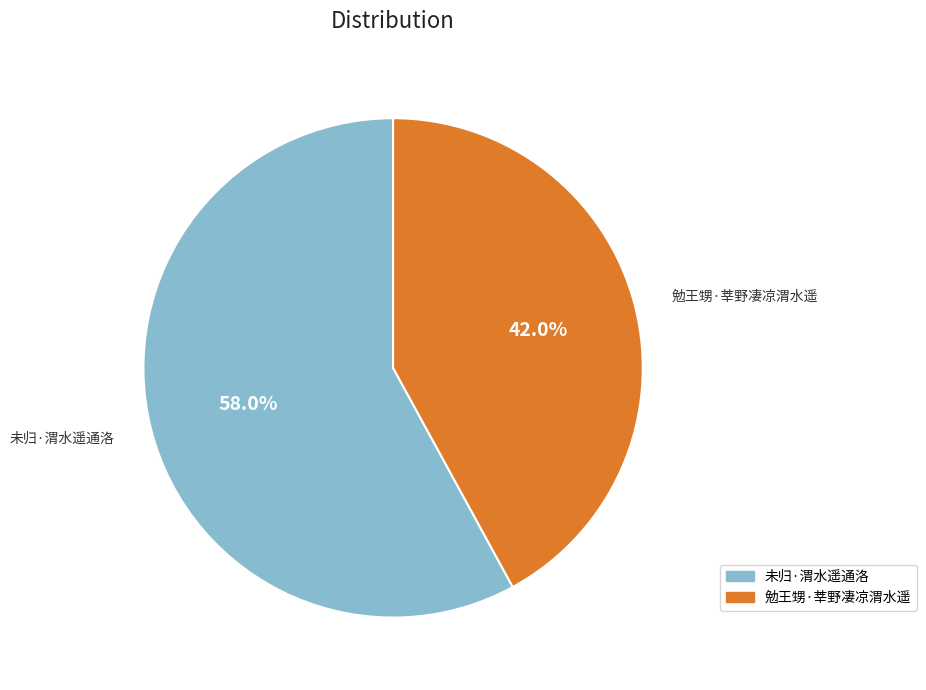

What is the ratio of the value at 勉王甥·莘野凄凉渭水遥 to the value at 未归·渭水遥通洛?

0.7